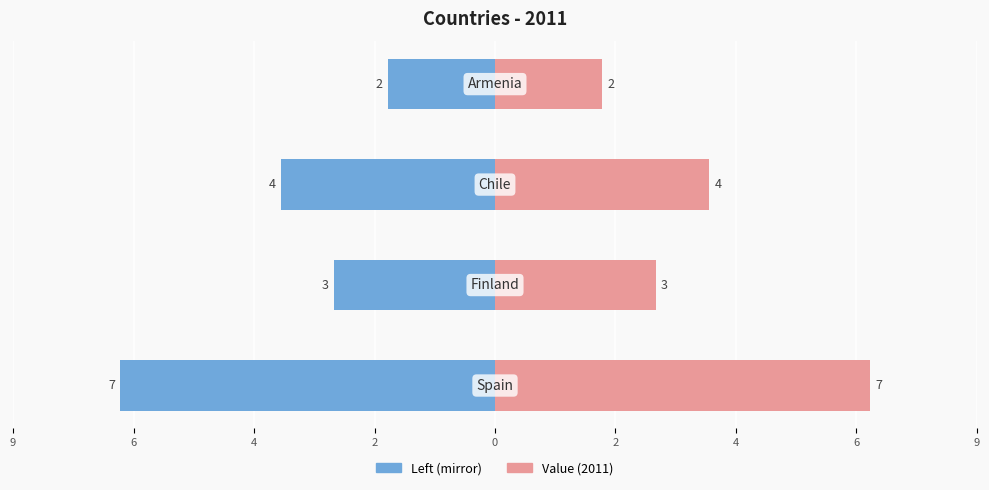

True or false: Value (2011) has a value of 2 at 4.

False